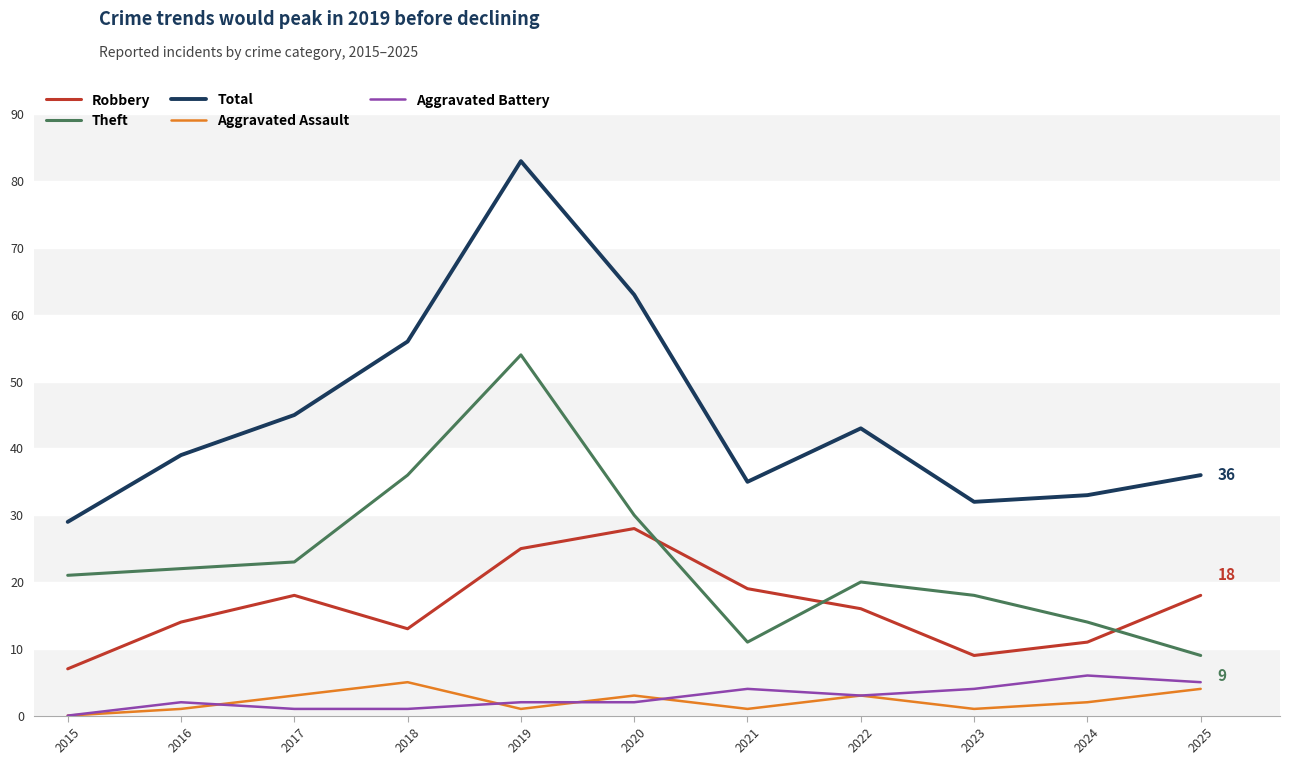

Rank the categories by Theft value from highest to lowest.

2019, 2018, 2020, 2017, 2016, 2015, 2022, 2023, 2024, 2021, 2025